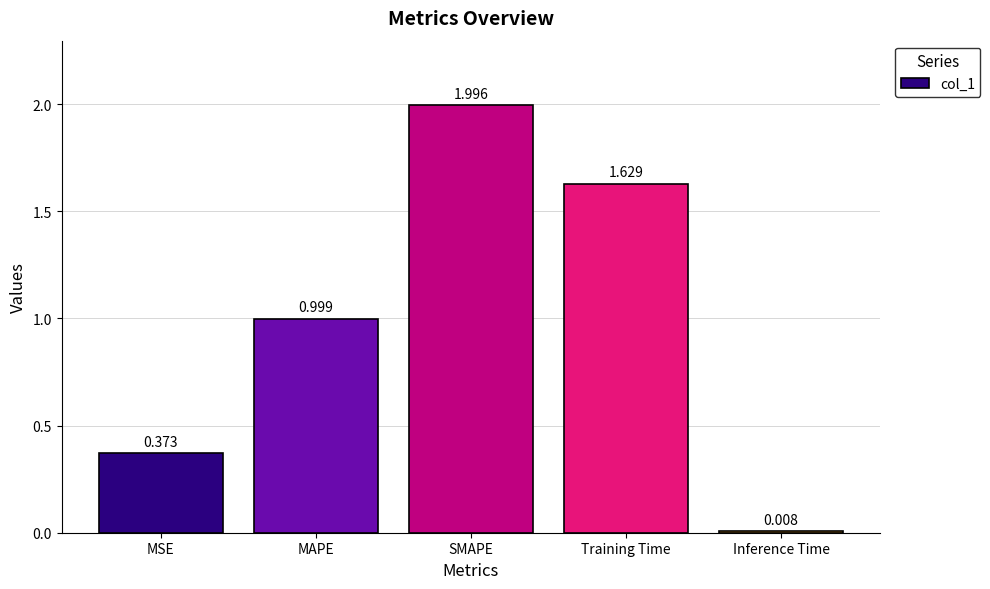

At which label is the value closest to 1?

MAPE